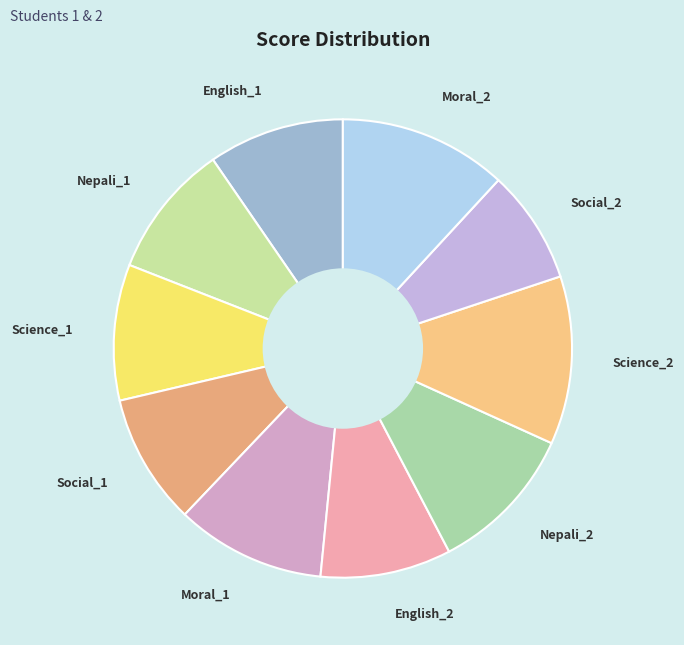

The Science_1 slice represents 24% of the pie. True or false?

False